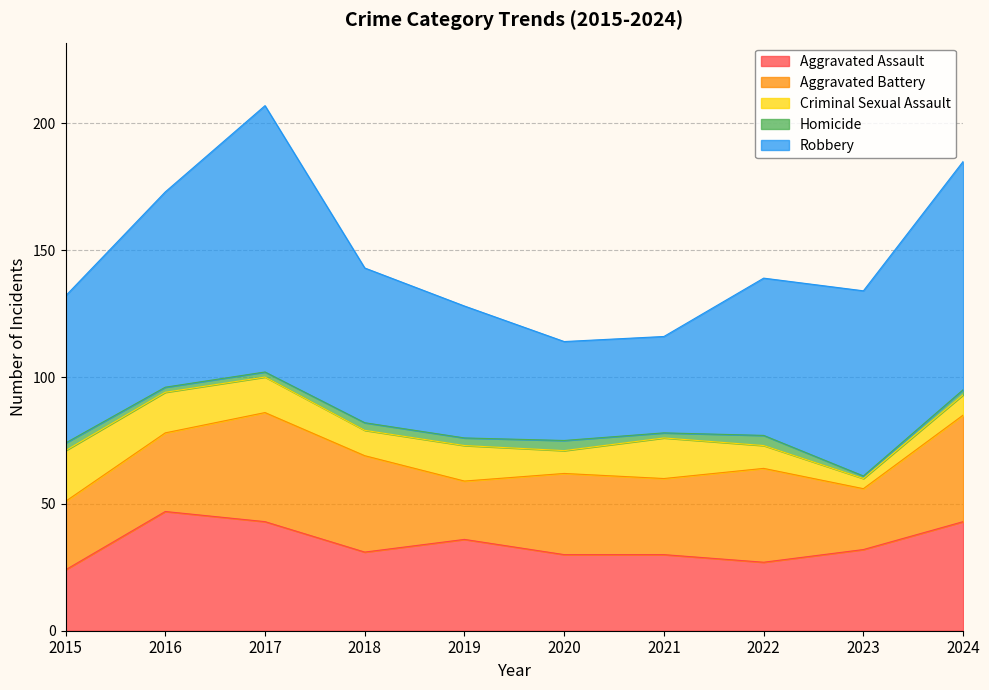

What is the spread (max minus min) of values at 2020?

35